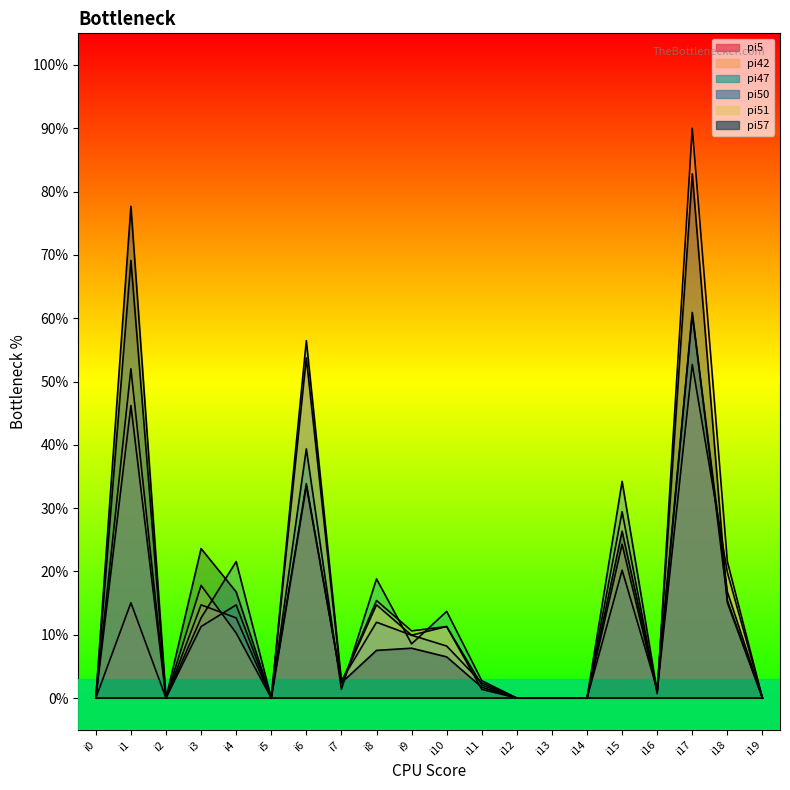

How many values in pi50 are above zero?

13